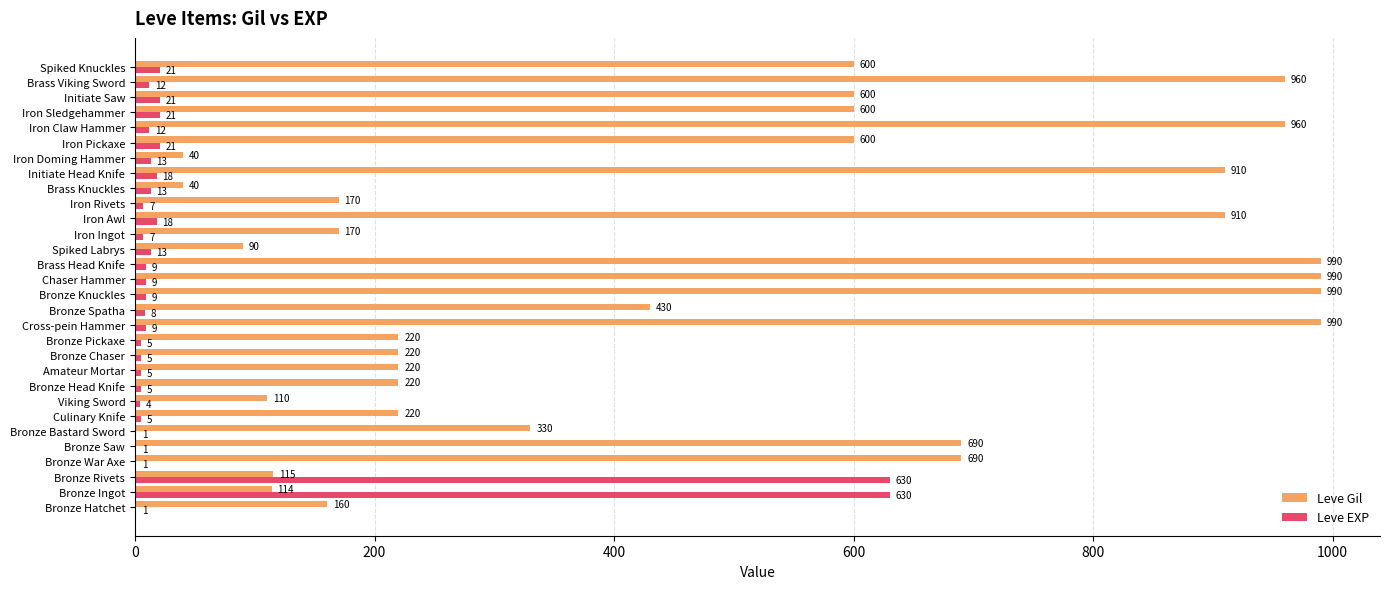

What are all the series names shown in the legend?

Leve Gil, Leve EXP